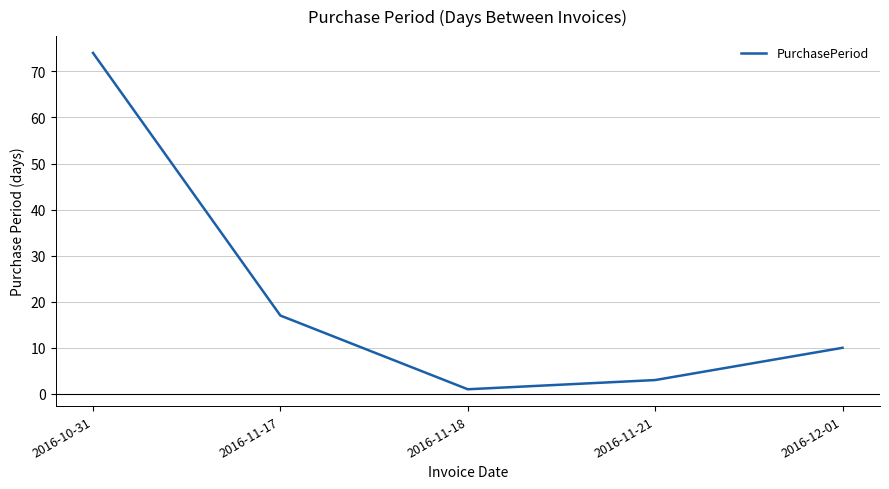

The value at 2016-11-21 is 3. True or false?

True